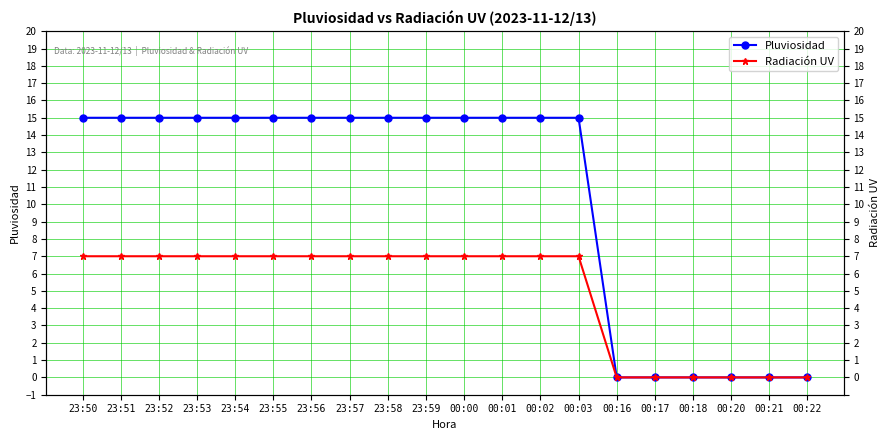

How many lines are shown in the chart?

2